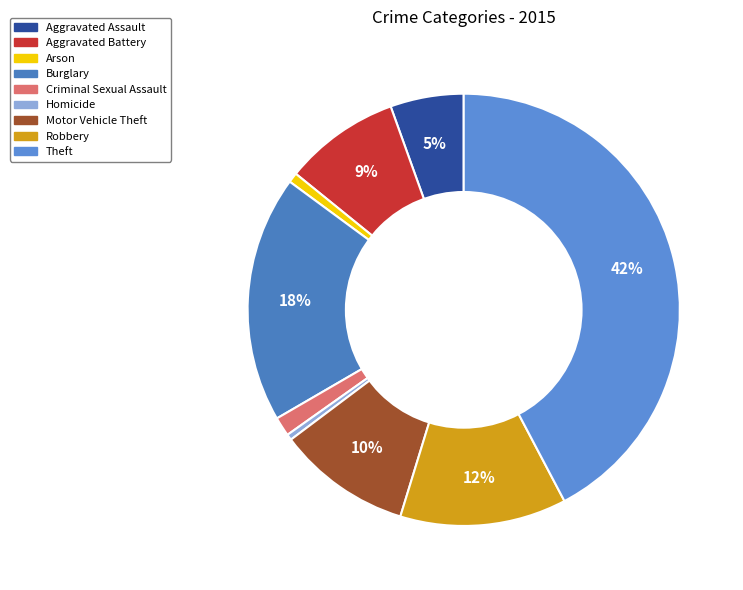

To the nearest percent, what is the difference between the largest and smallest slice percentages?

42%